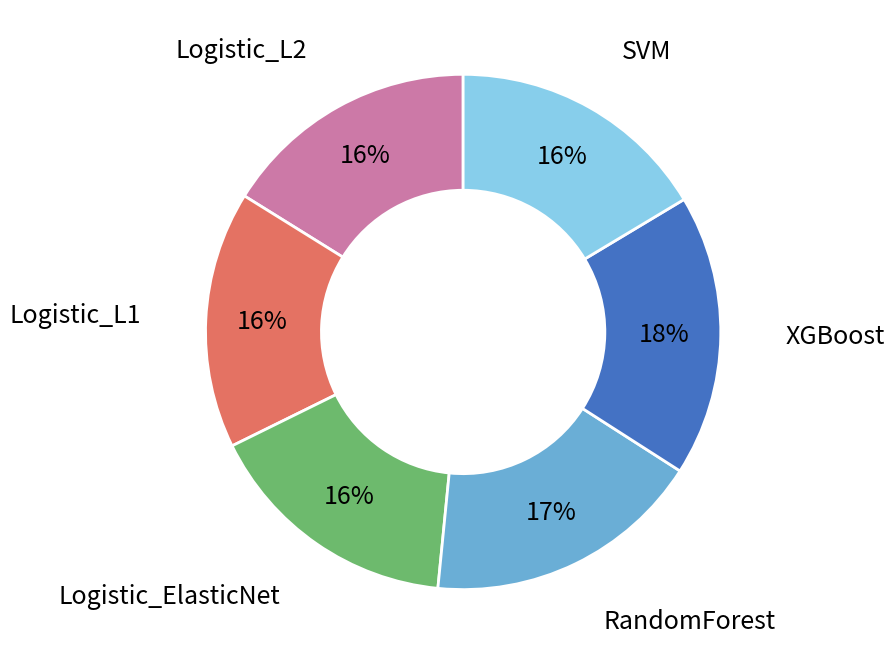

To the nearest percent, what is the average slice percentage?

17%